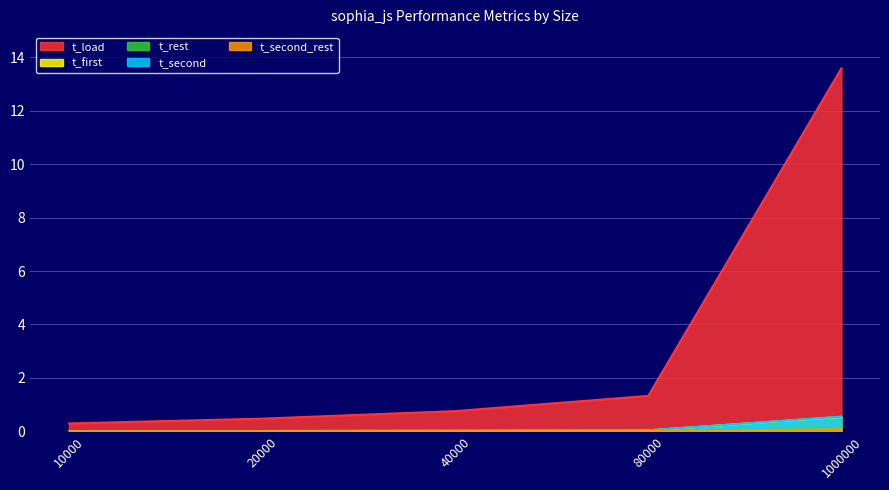

The t_second_rest series shows 0.0 at 10000. True or false?

True